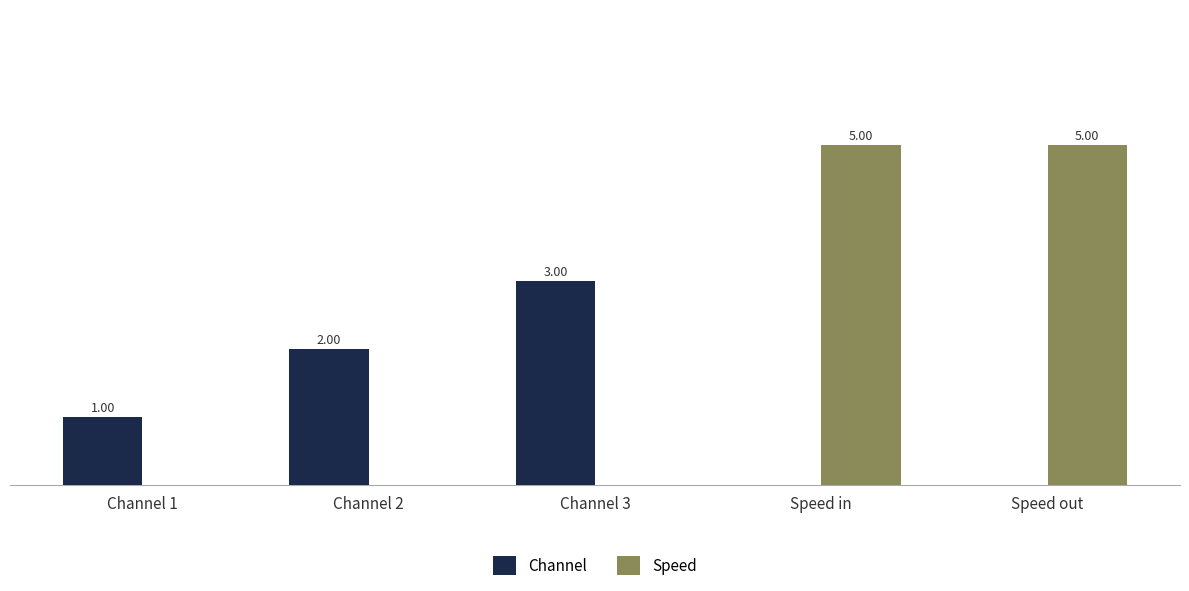

Which series has the largest total across all categories?

Speed